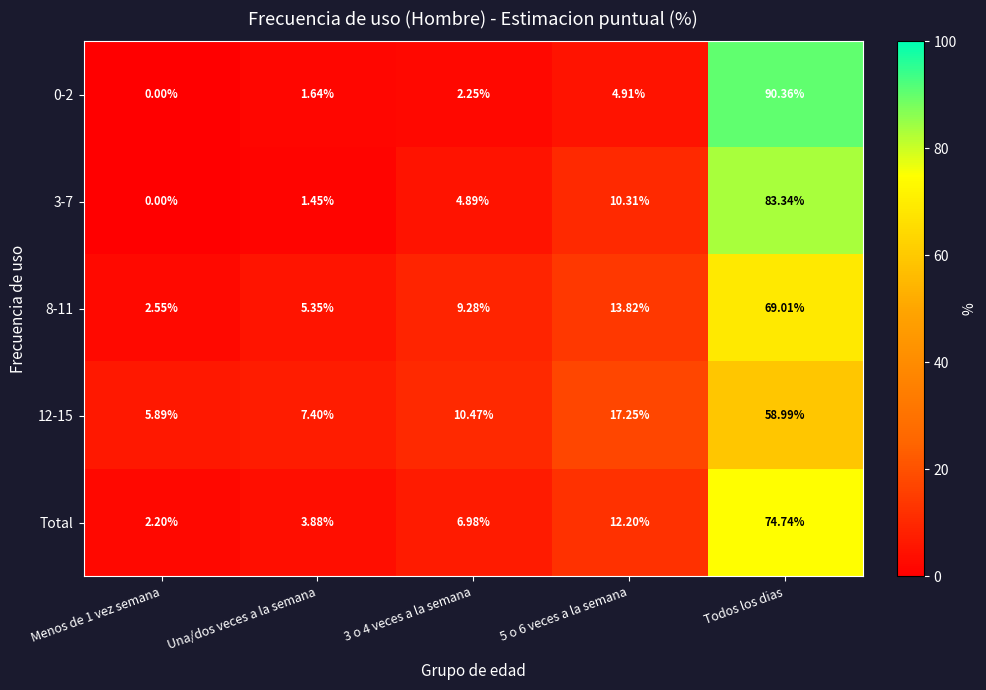

Which series has the largest total across all categories?

8-11